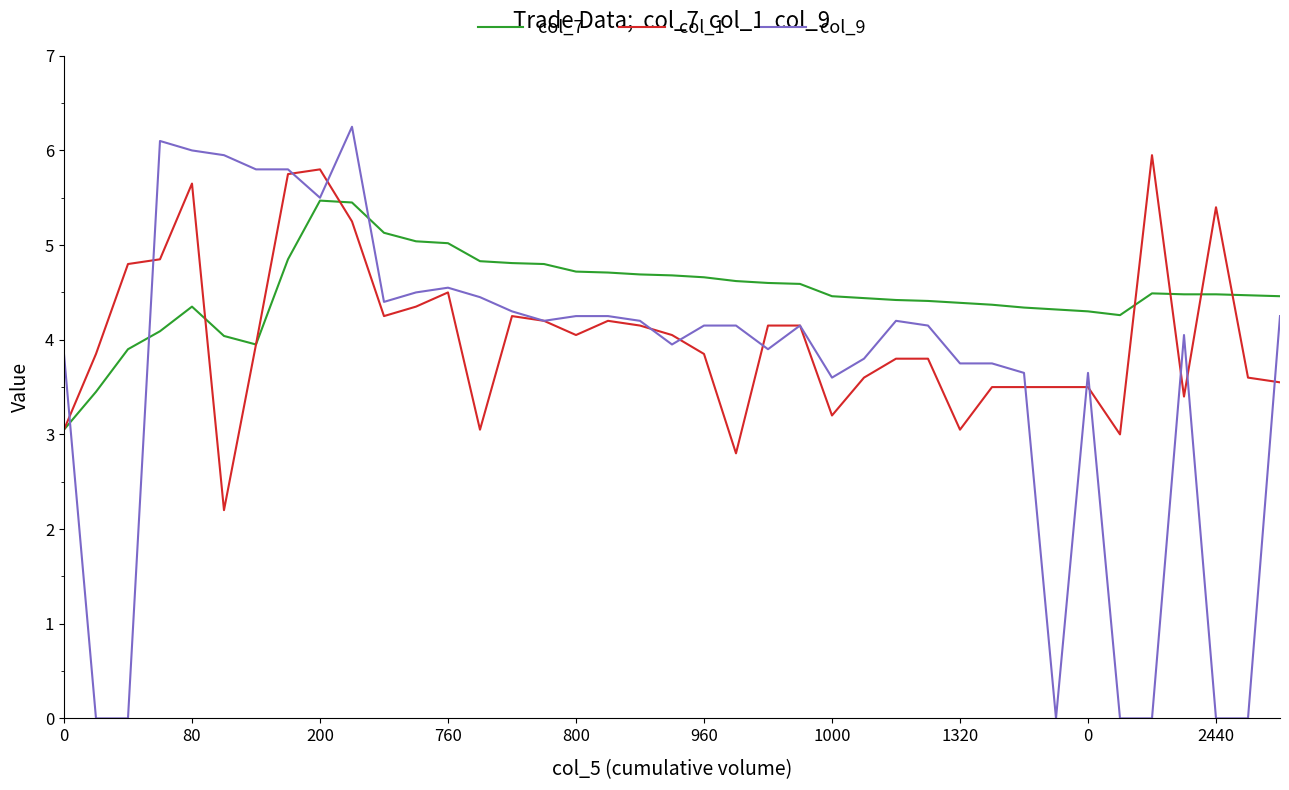

Which series has the largest total across all categories?

col_7